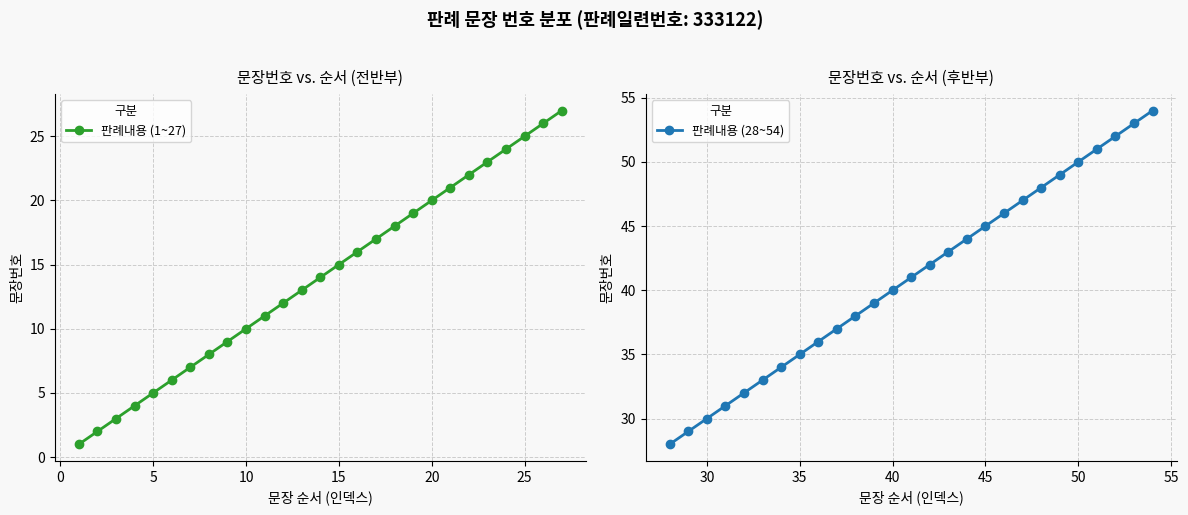

What is the minimum value for 판례내용 (28~54)?

28